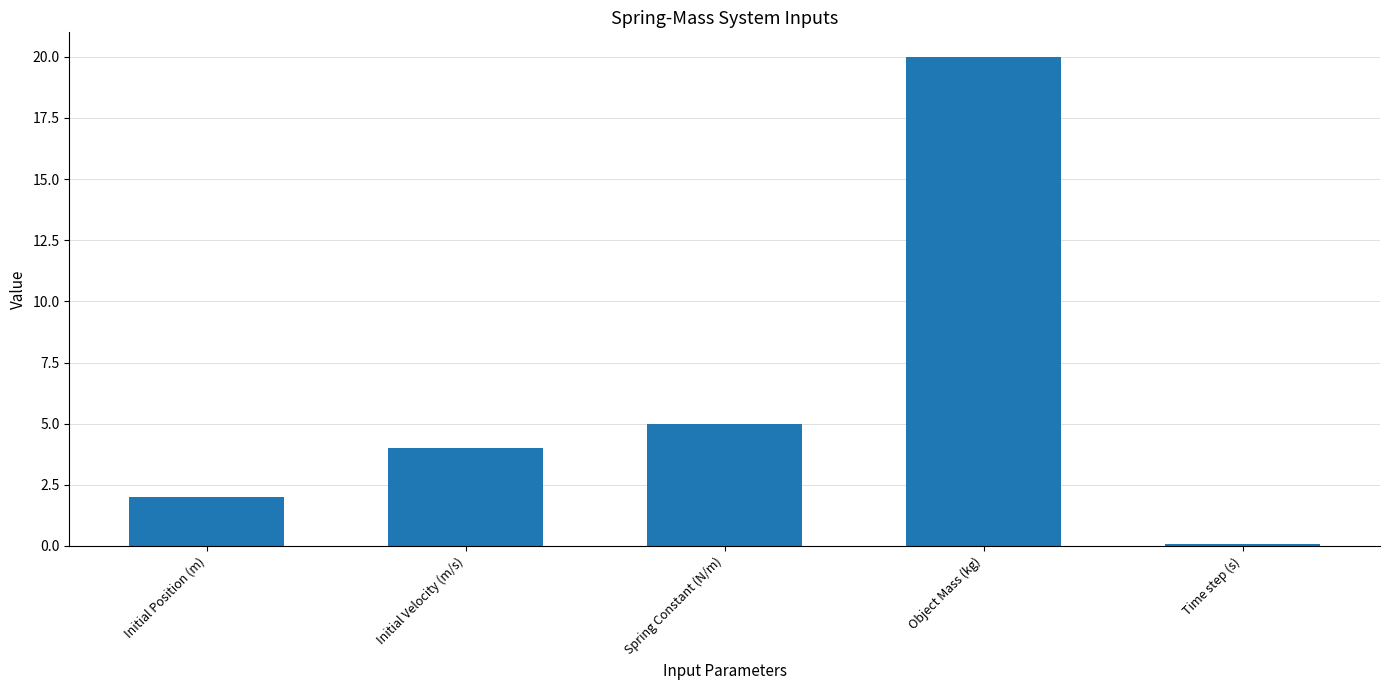

What position from the left is Time step (s)?

5